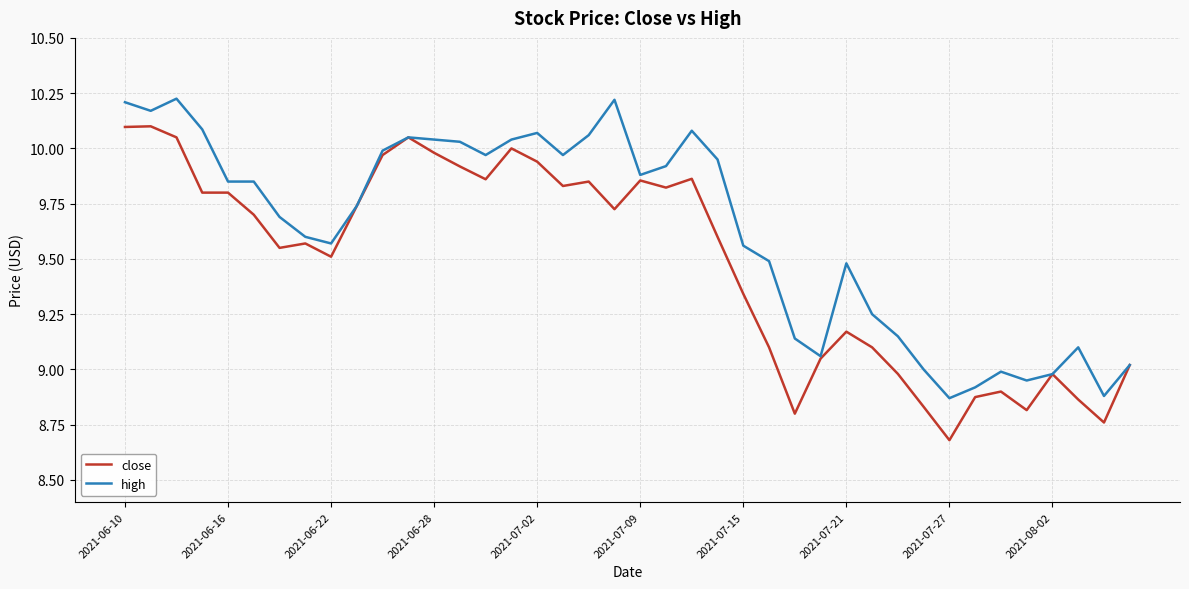

Rank the series by their maximum value, from lowest to highest.

close, high